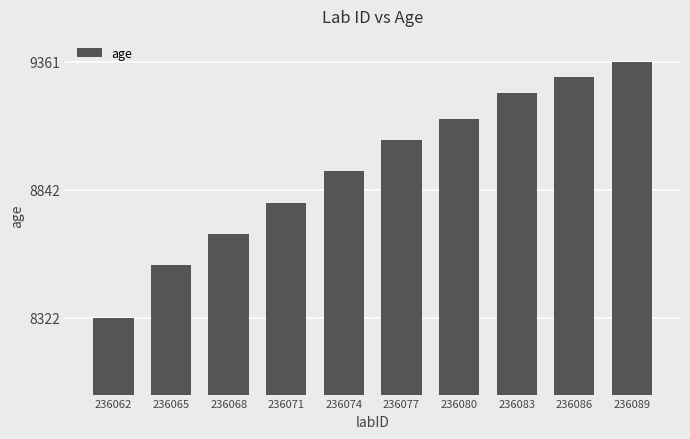

What is the ratio of the value at 236080 to the value at 236065?

1.1